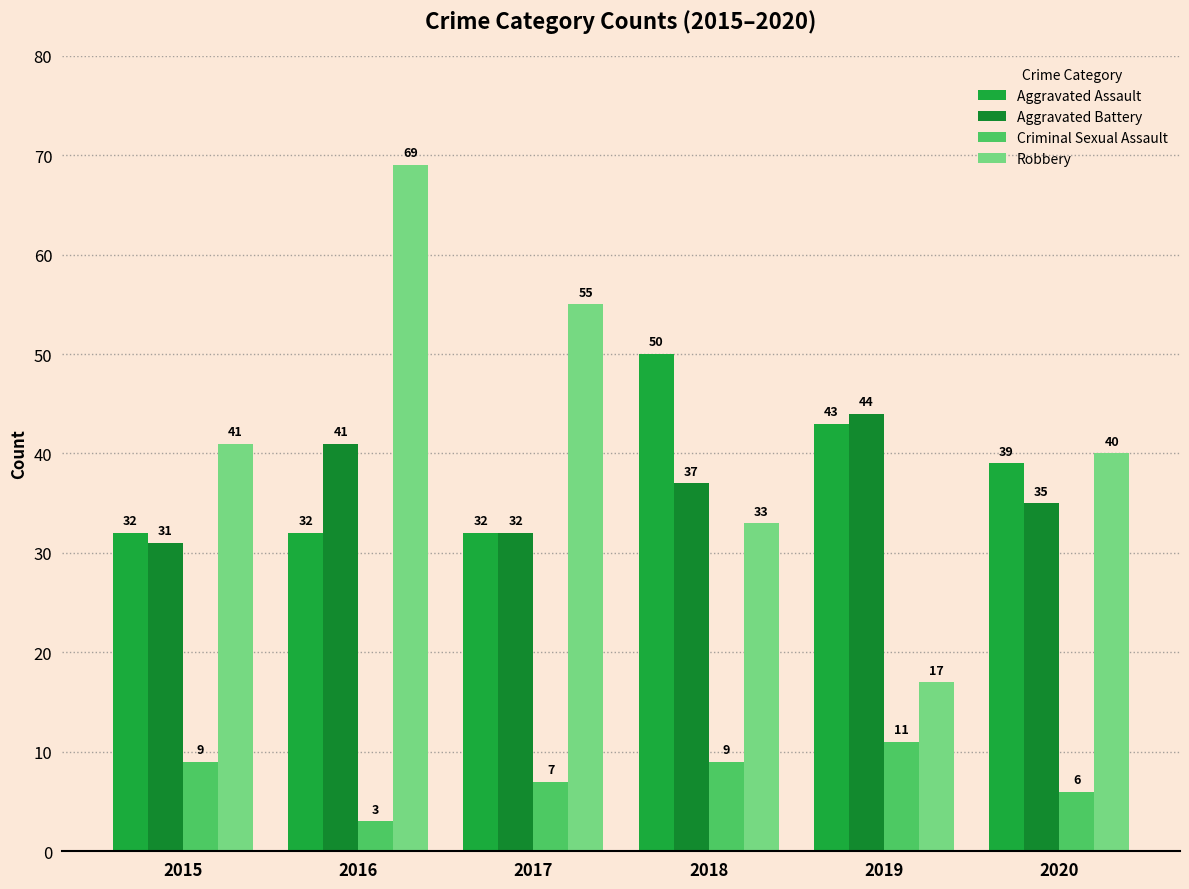

At which label does Aggravated Assault first exceed 39?

2018